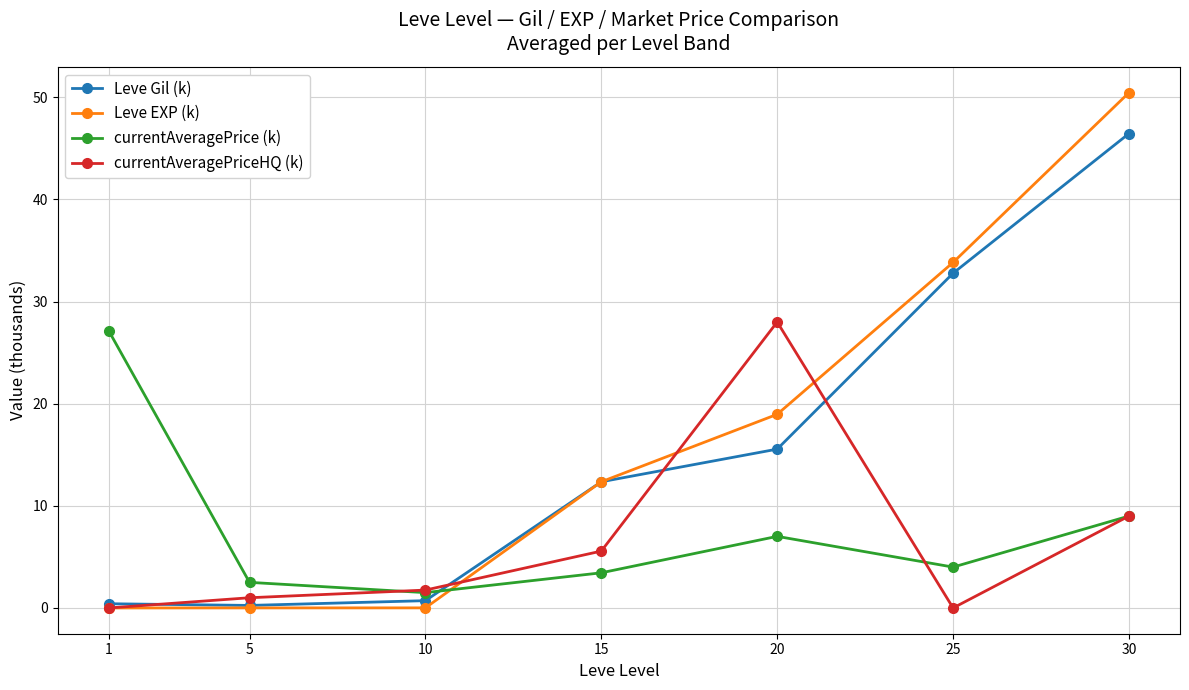

Which series has the largest total across all categories?

Leve EXP (k)